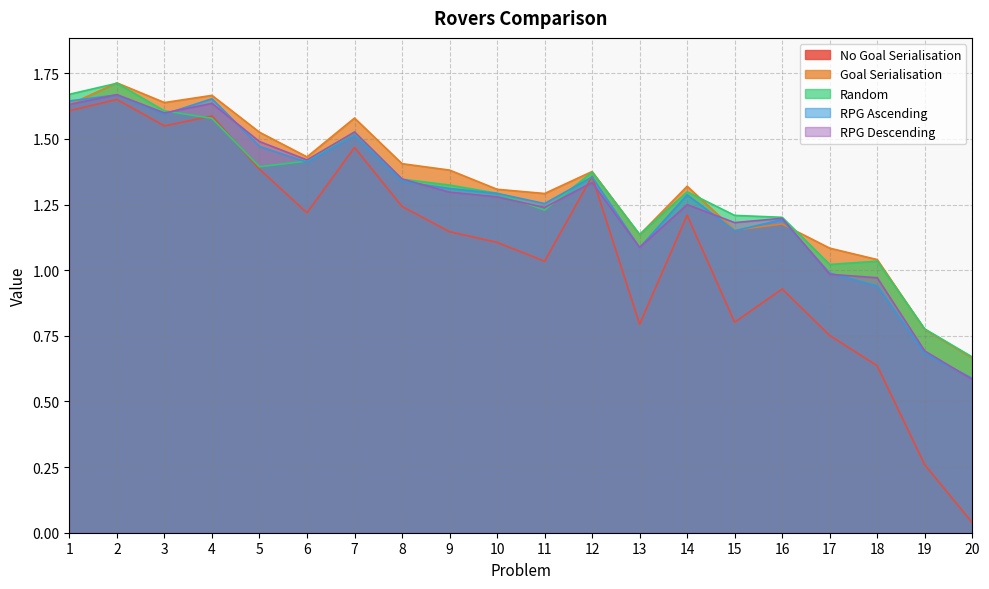

What are all the series names shown in the legend?

No Goal Serialisation, Goal Serialisation, Random, RPG Ascending, RPG Descending